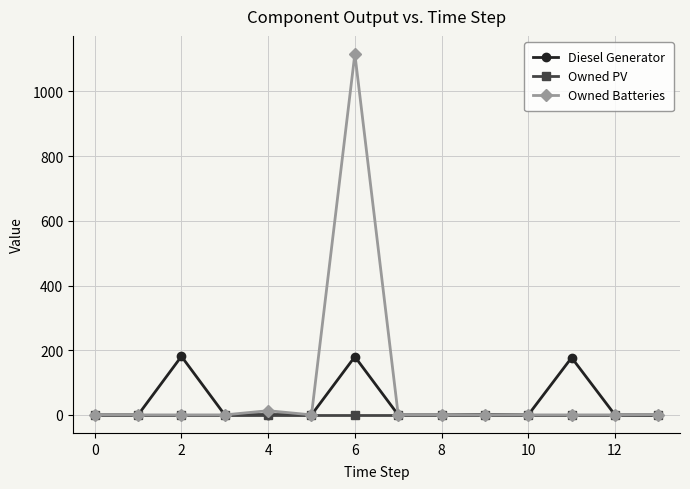

Is this an area chart (filled region under the line)?

No